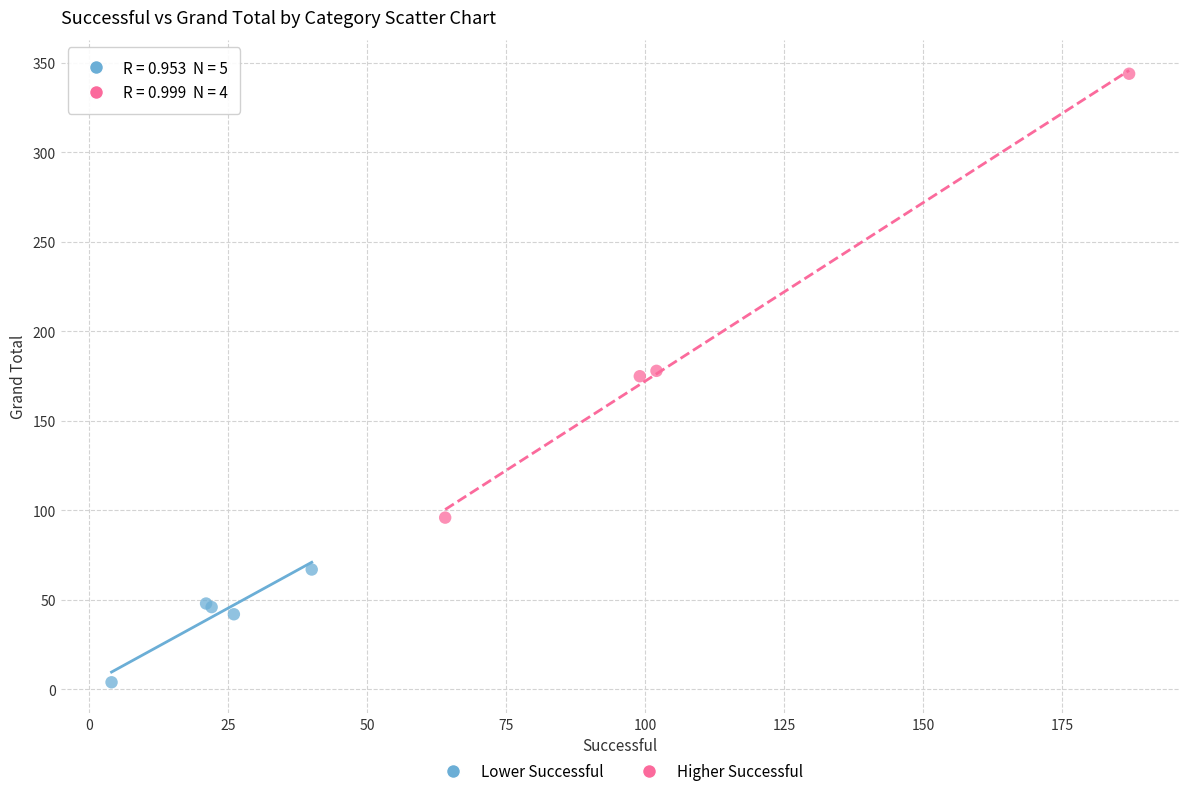

Which series has the widest spread of Y values?

Higher Successful